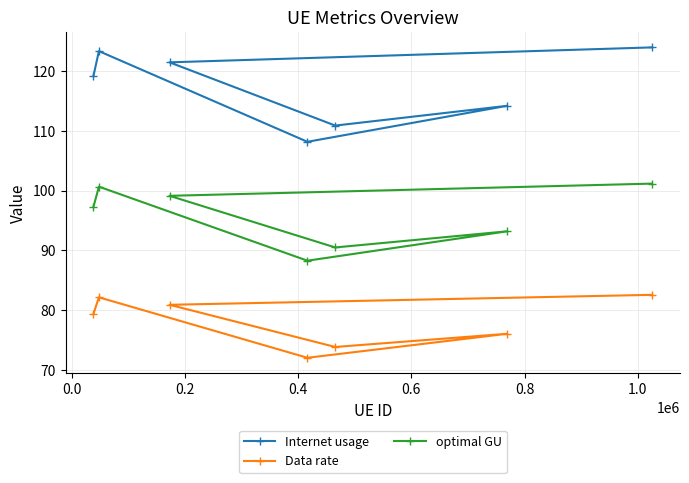

At how many categories does at least one series exceed 73?

7